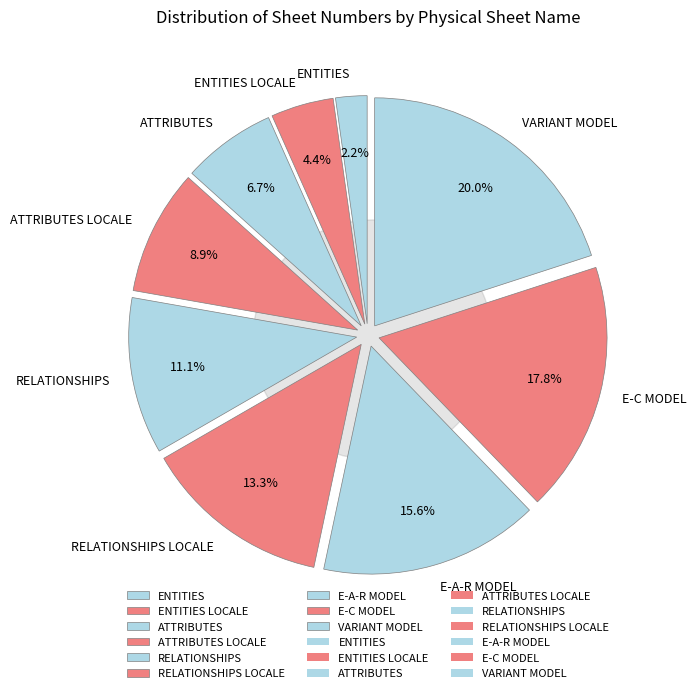

Is there a majority slice in this chart?

No